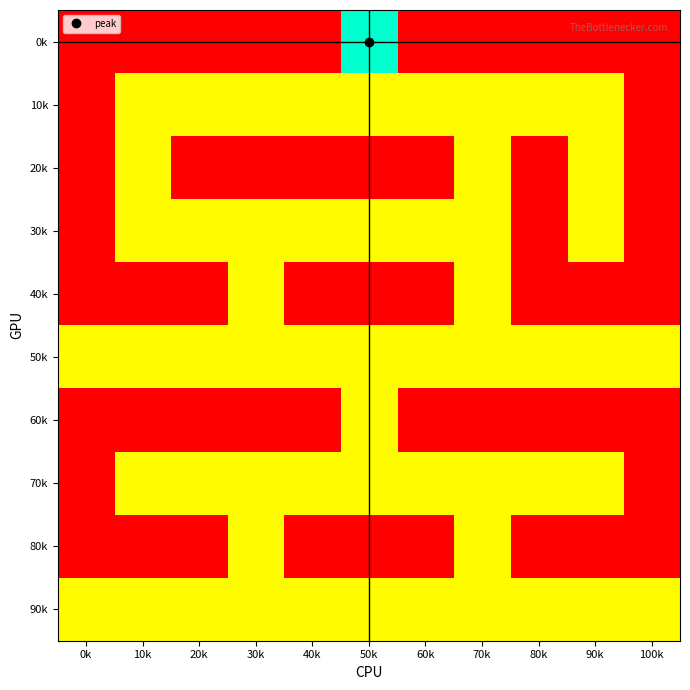

Reading right to left, transcribe all the data shown in this chart.

0k: 100k=-100	90k=-100	80k=-100	70k=-100	60k=-100	50k=100	40k=-100	30k=-100	20k=-100	10k=-100	0k=-100
10k: 100k=-100	90k=-1	80k=-1	70k=-1	60k=-1	50k=-1	40k=-1	30k=-1	20k=-1	10k=-1	0k=-100
20k: 100k=-100	90k=-1	80k=-100	70k=-1	60k=-100	50k=-100	40k=-100	30k=-100	20k=-100	10k=-1	0k=-100
30k: 100k=-100	90k=-1	80k=-100	70k=-1	60k=-1	50k=-1	40k=-1	30k=-1	20k=-1	10k=-1	0k=-100
40k: 100k=-100	90k=-100	80k=-100	70k=-1	60k=-100	50k=-100	40k=-100	30k=-1	20k=-100	10k=-100	0k=-100
50k: 100k=-1	90k=-1	80k=-1	70k=-1	60k=-1	50k=-1	40k=-1	30k=-1	20k=-1	10k=-1	0k=-1
60k: 100k=-100	90k=-100	80k=-100	70k=-100	60k=-100	50k=-1	40k=-100	30k=-100	20k=-100	10k=-100	0k=-100
70k: 100k=-100	90k=-1	80k=-1	70k=-1	60k=-1	50k=-1	40k=-1	30k=-1	20k=-1	10k=-1	0k=-100
80k: 100k=-100	90k=-100	80k=-100	70k=-1	60k=-100	50k=-100	40k=-100	30k=-1	20k=-100	10k=-100	0k=-100
90k: 100k=-1	90k=-1	80k=-1	70k=-1	60k=-1	50k=-1	40k=-1	30k=-1	20k=-1	10k=-1	0k=-1